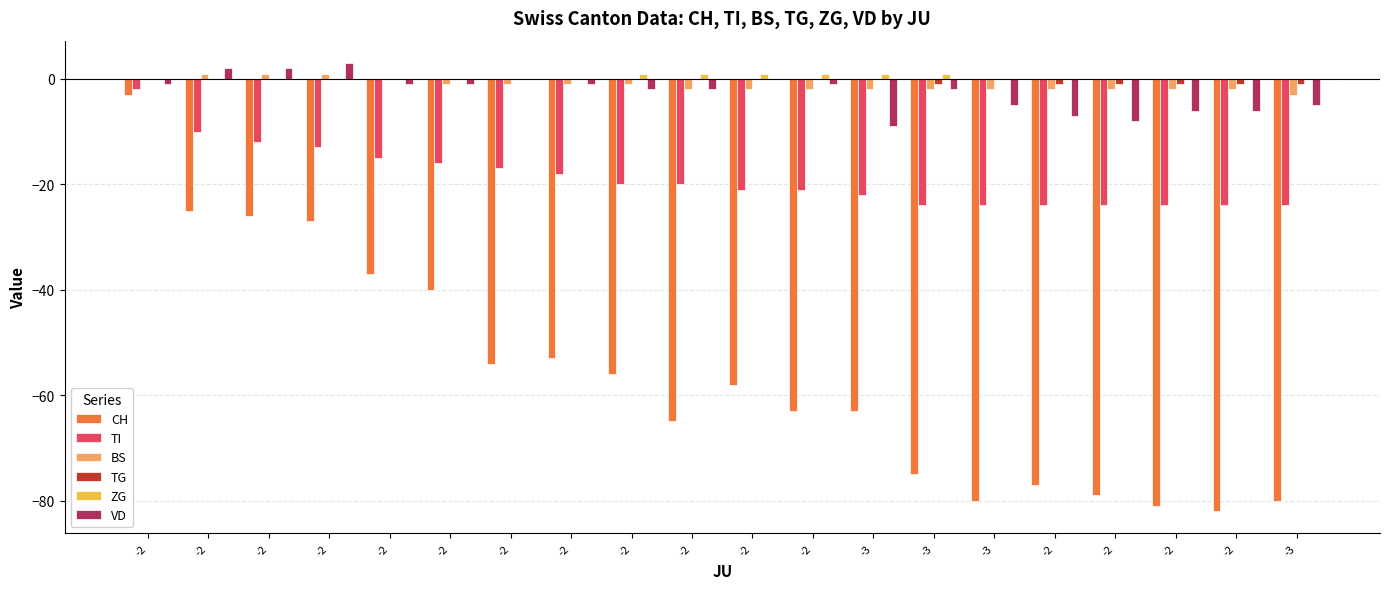

Reading left to right, what are all the values shown in this chart?

CH: -2=-3	-2=-25	-2=-26	-2=-27	-2=-37	-2=-40	-2=-54	-2=-53	-2=-56	-2=-65	-2=-58	-2=-63	-3=-63	-3=-75	-3=-80	-2=-77	-2=-79	-2=-81	-2=-82	-3=-80
TI: -2=-2	-2=-10	-2=-12	-2=-13	-2=-15	-2=-16	-2=-17	-2=-18	-2=-20	-2=-20	-2=-21	-2=-21	-3=-22	-3=-24	-3=-24	-2=-24	-2=-24	-2=-24	-2=-24	-3=-24
BS: -2=0	-2=1	-2=1	-2=1	-2=0	-2=-1	-2=-1	-2=-1	-2=-1	-2=-2	-2=-2	-2=-2	-3=-2	-3=-2	-3=-2	-2=-2	-2=-2	-2=-2	-2=-2	-3=-3
TG: -2=0	-2=0	-2=0	-2=0	-2=0	-2=0	-2=0	-2=0	-2=0	-2=0	-2=0	-2=0	-3=0	-3=-1	-3=0	-2=-1	-2=-1	-2=-1	-2=-1	-3=-1
ZG: -2=0	-2=0	-2=0	-2=0	-2=0	-2=0	-2=0	-2=0	-2=1	-2=1	-2=1	-2=1	-3=1	-3=1	-3=0	-2=0	-2=0	-2=0	-2=0	-3=0
VD: -2=-1	-2=2	-2=2	-2=3	-2=-1	-2=-1	-2=0	-2=-1	-2=-2	-2=-2	-2=0	-2=-1	-3=-9	-3=-2	-3=-5	-2=-7	-2=-8	-2=-6	-2=-6	-3=-5